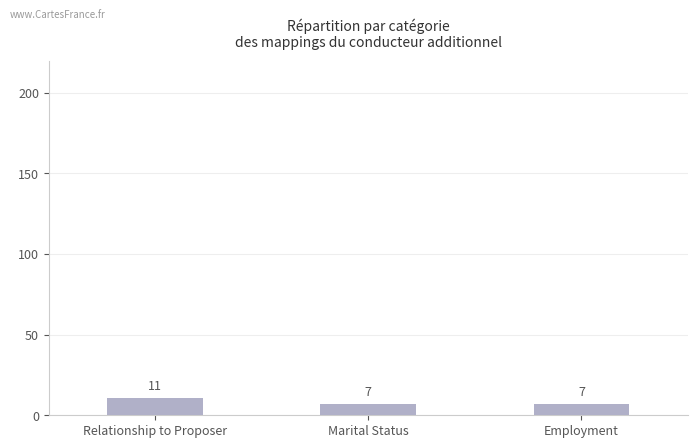

What position from the left is Relationship to Proposer?

1